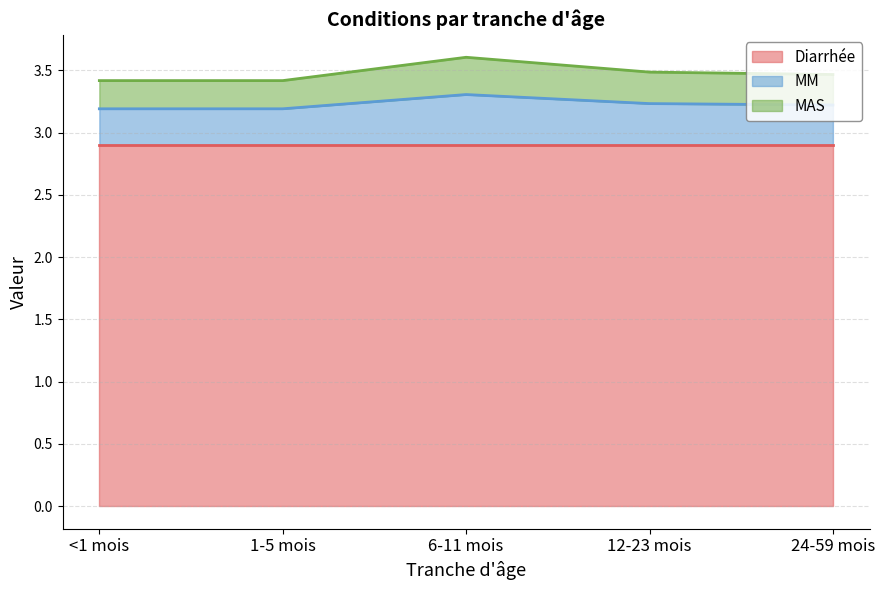

True or false: MM and MAS cross at least once.

False